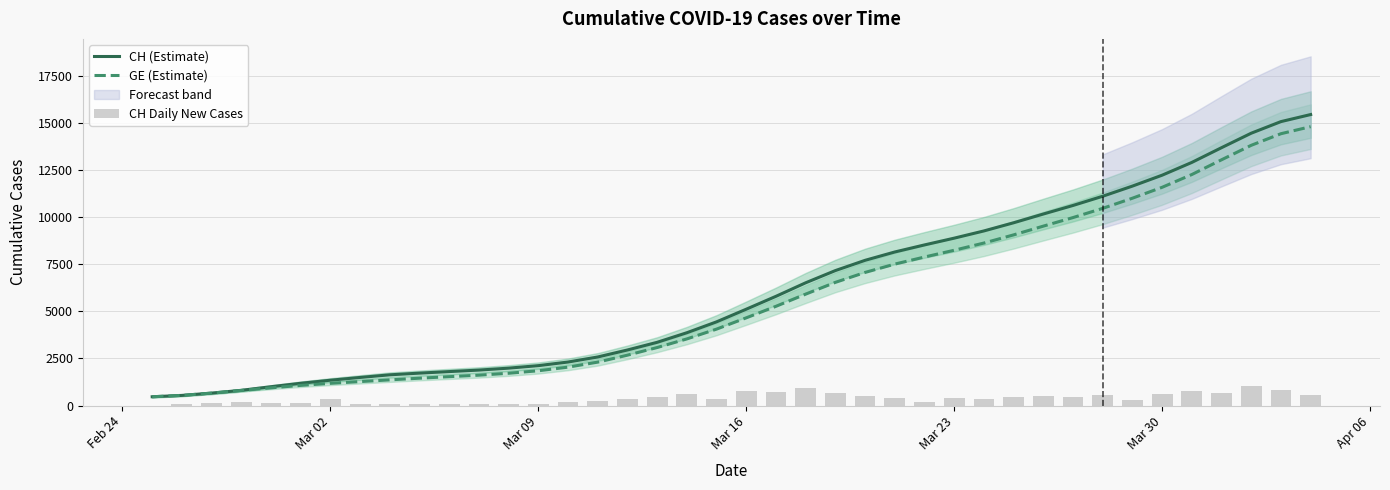

What is the highest value of the CH (Estimate) series?

15432.6